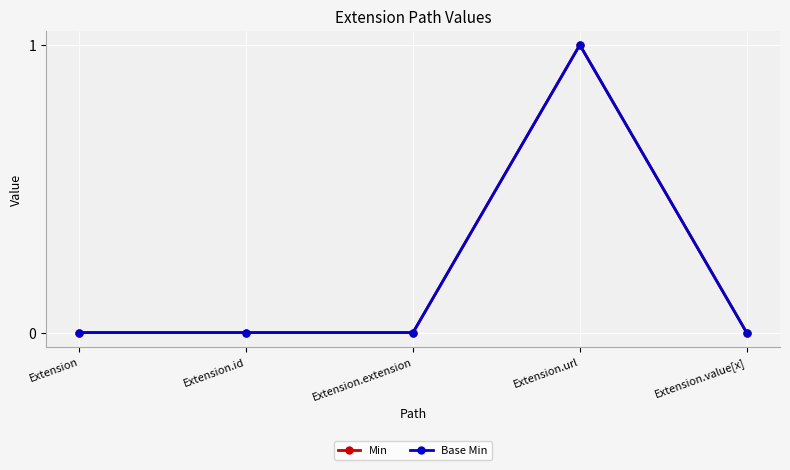

How many lines are shown in the chart?

2